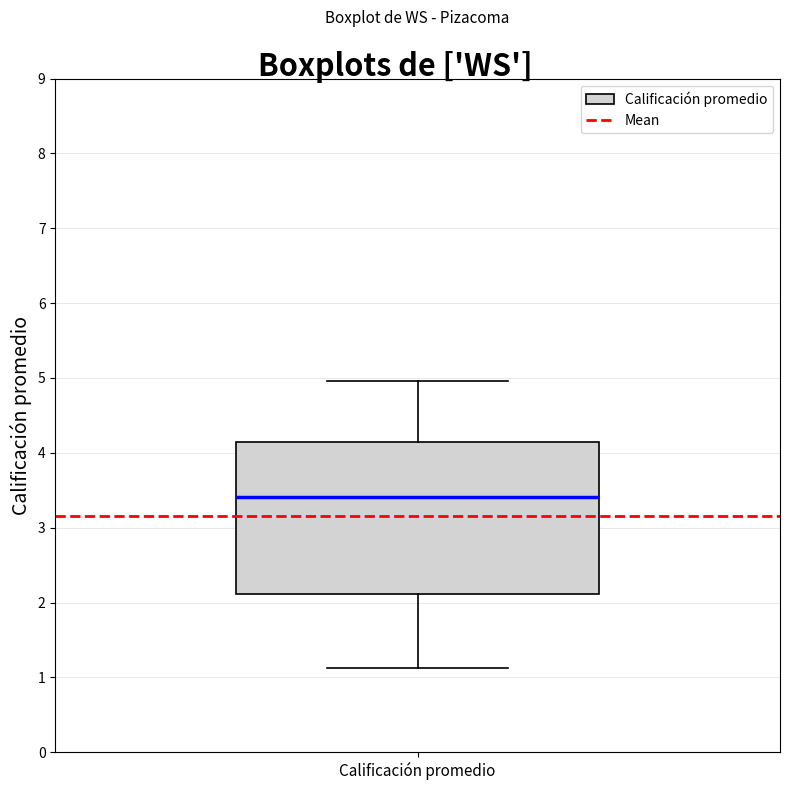

Read this box plot against the y-axis: the position of the median line, the range covered by the box, and the ends of both whiskers. The values are not printed on the chart, so give them approximately, as read against the axis.

median 3.4, box 2.1 to 4.1, whiskers 1.1 to 5.0